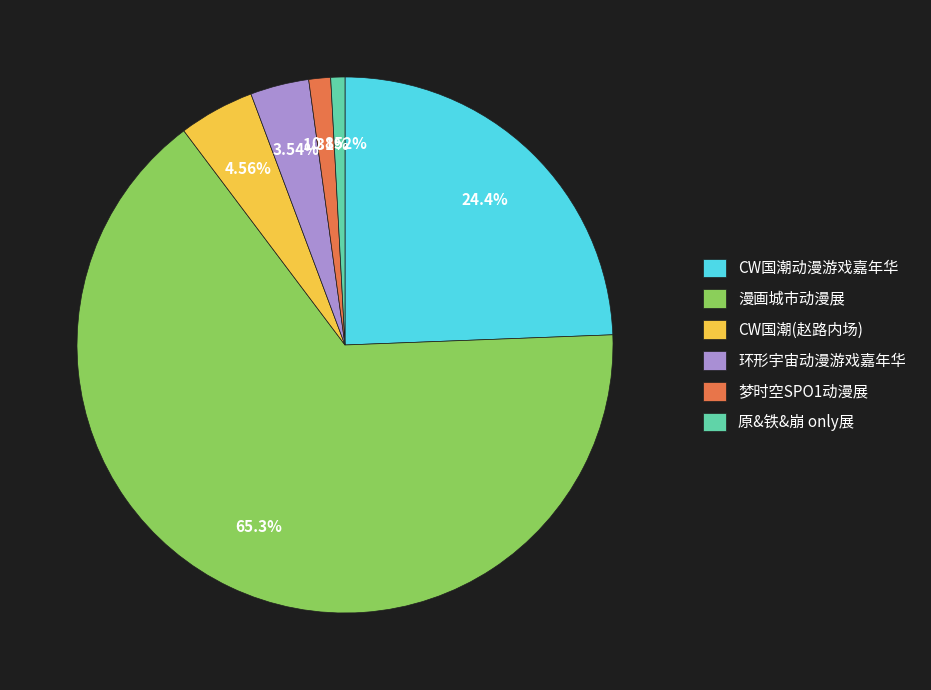

Do CW国潮动漫游戏嘉年华 and 环形宇宙动漫游戏嘉年华 together represent more than half of the pie?

No